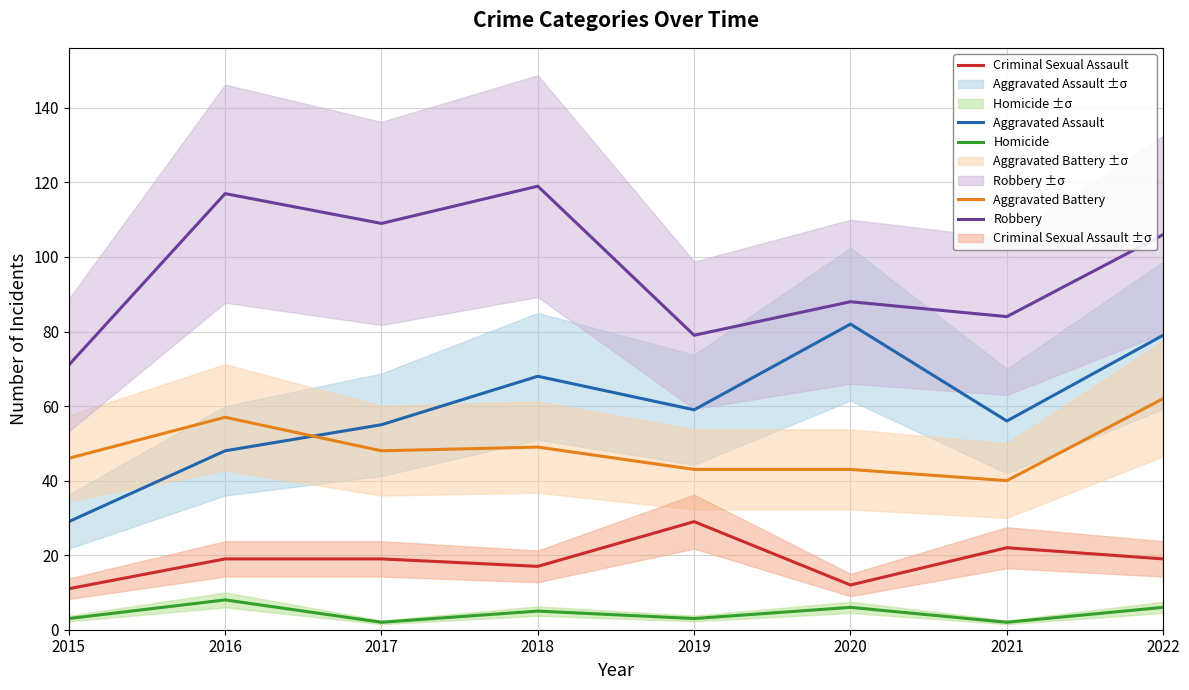

Which series has the widest spread of values?

Aggravated Assault